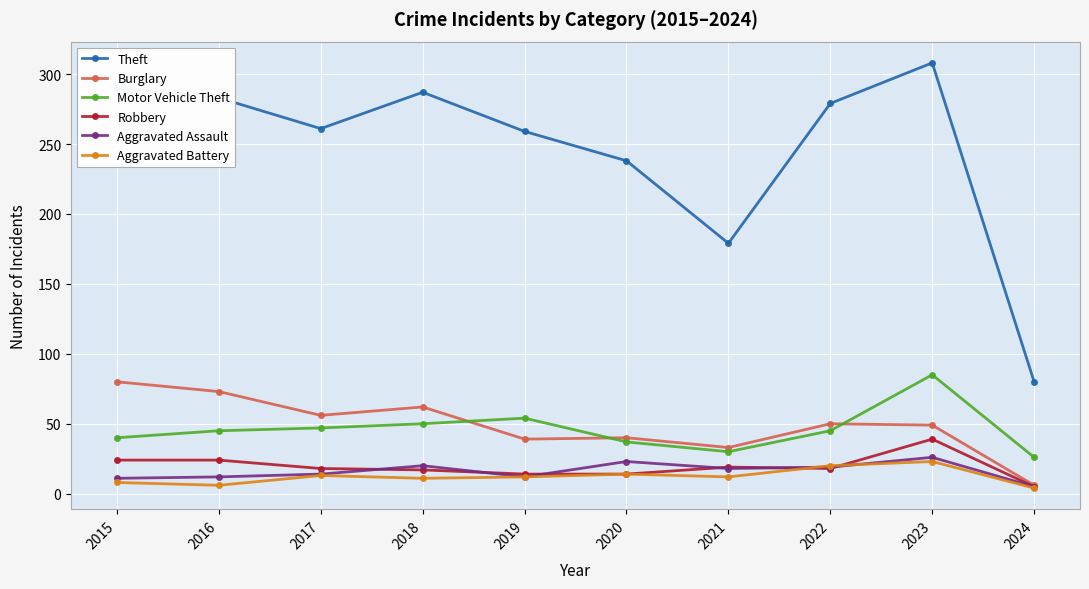

What is the maximum value shown in the chart?

308